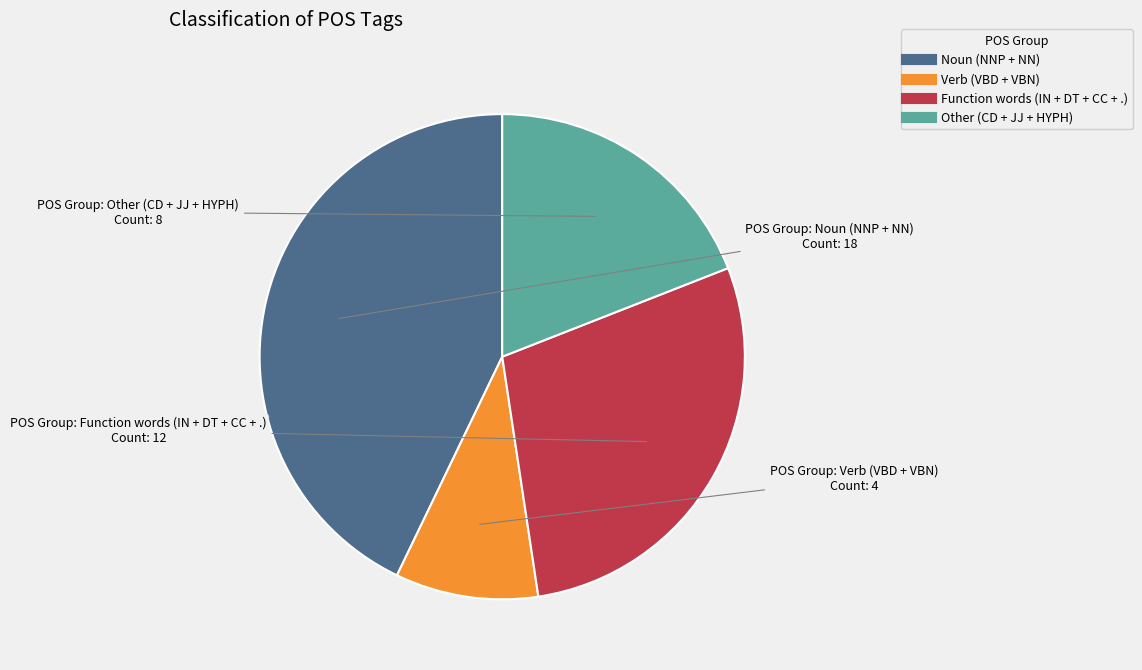

Does any single category account for the majority?

No